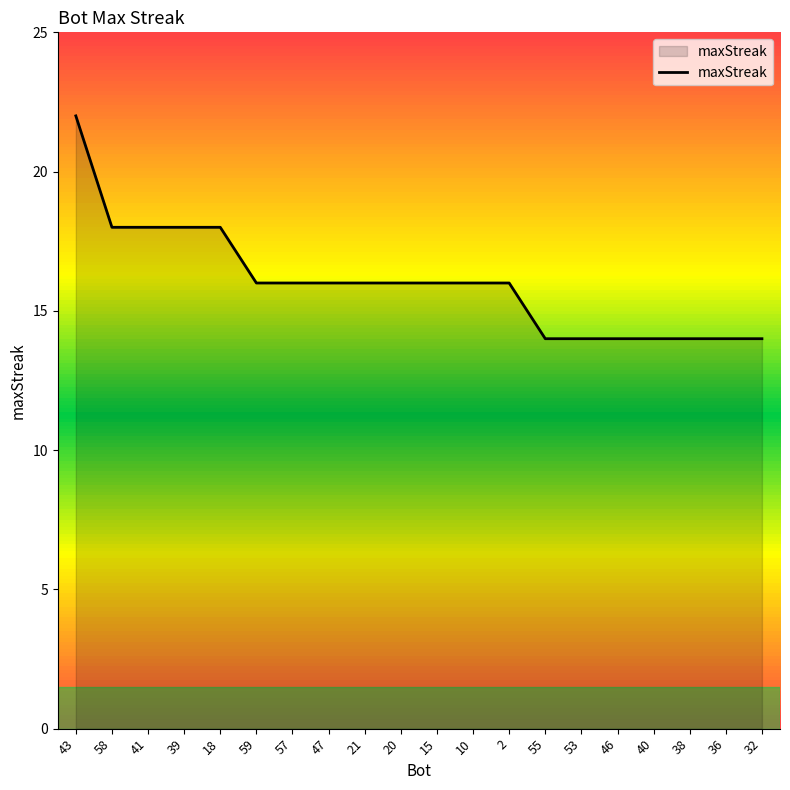

What position from the left is 47?

8